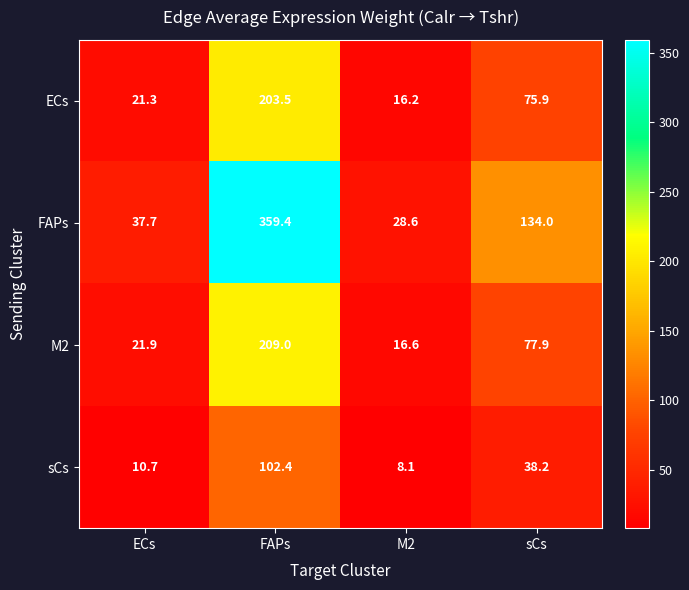

What is the total value across all series at FAPs?

874.3